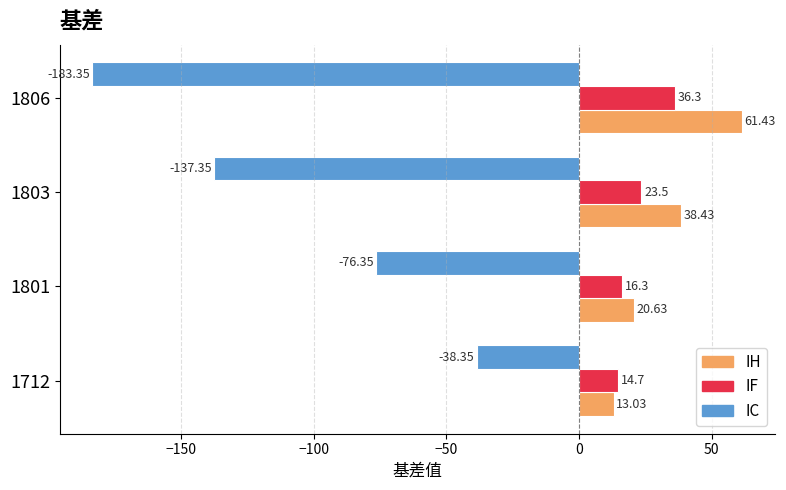

What is the average value of the IC series?

-108.8